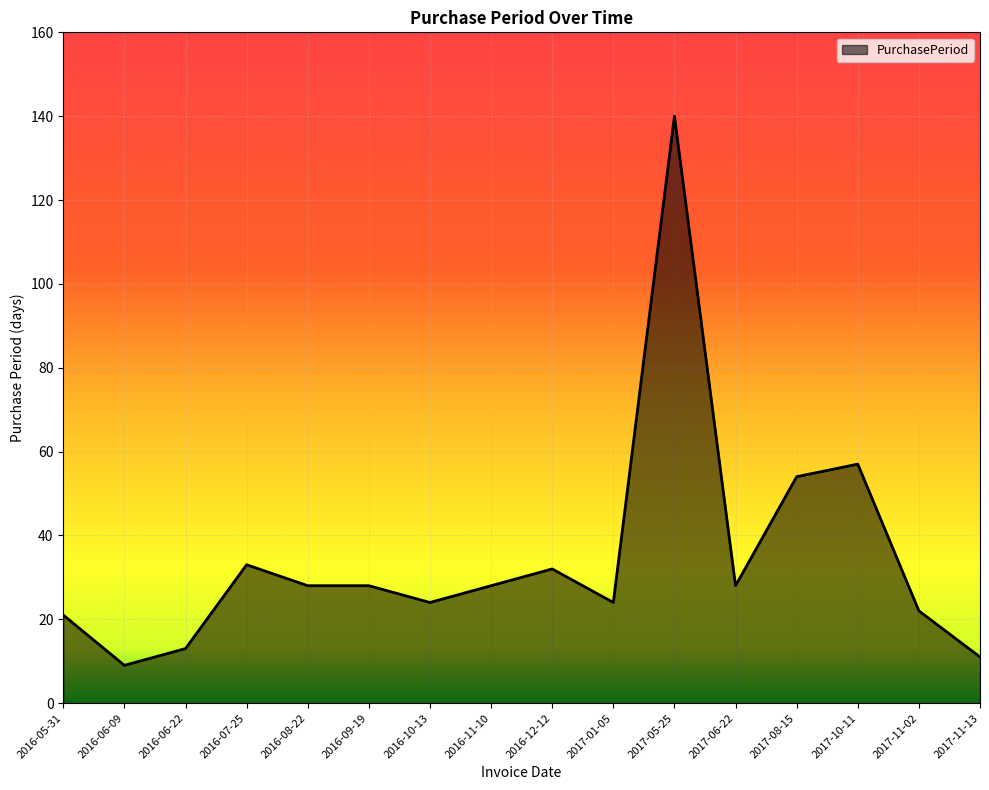

The value at 2017-01-05 is 13. True or false?

False